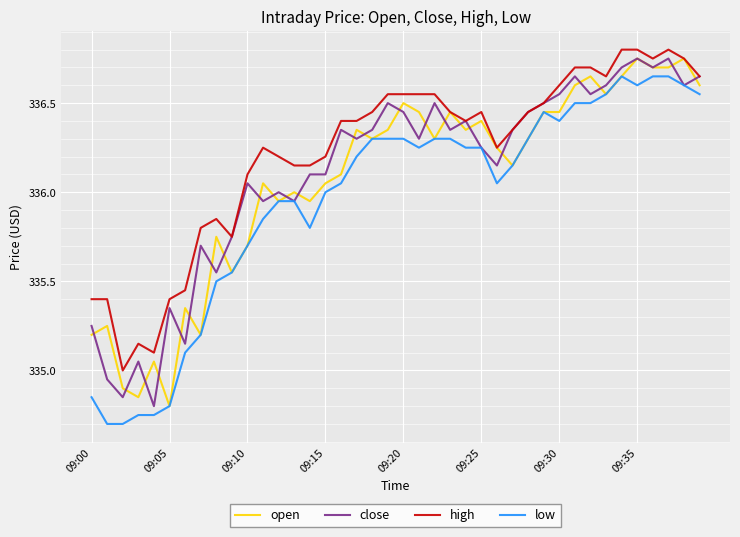

How many lines are shown in the chart?

4